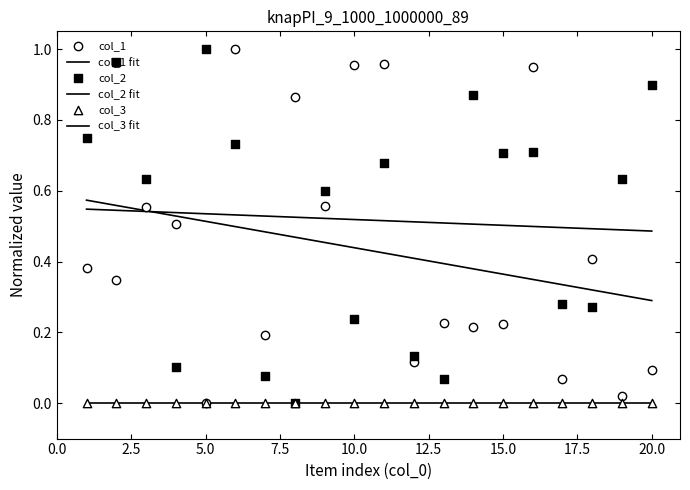

Which series has the largest total across all categories?

col_2